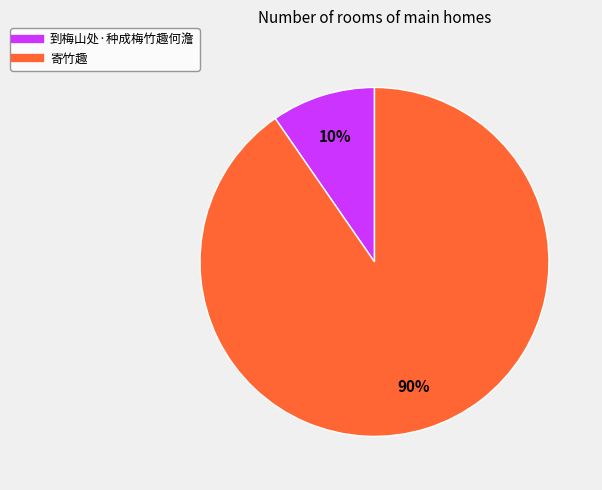

Which category has the smallest portion of the pie?

到梅山处·种成梅竹趣何澹